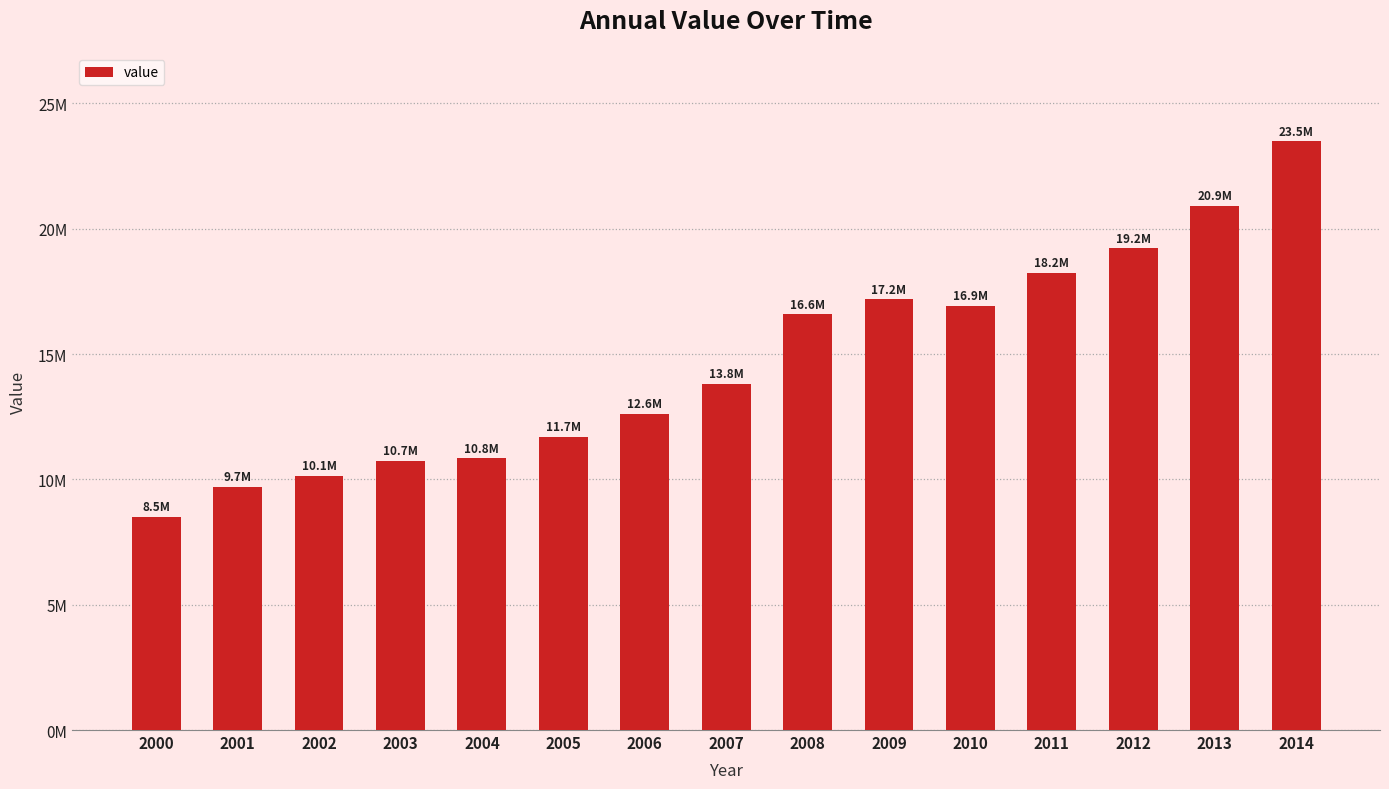

Rank the categories by value from lowest to highest.

2000, 2001, 2002, 2003, 2004, 2005, 2006, 2007, 2008, 2010, 2009, 2011, 2012, 2013, 2014